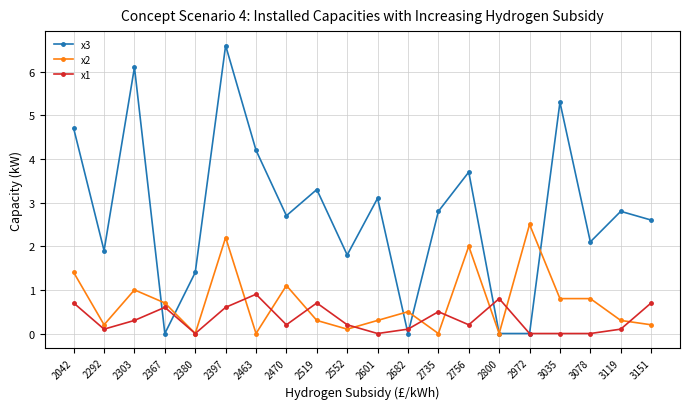

List the series in order of their peak value, lowest first.

x1, x2, x3